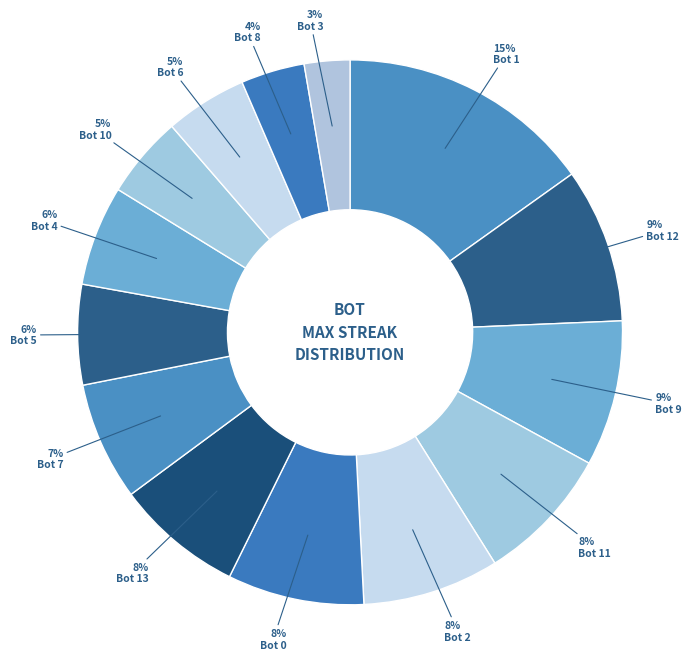

True or false: Bot 8 accounts for 4% of the total.

True